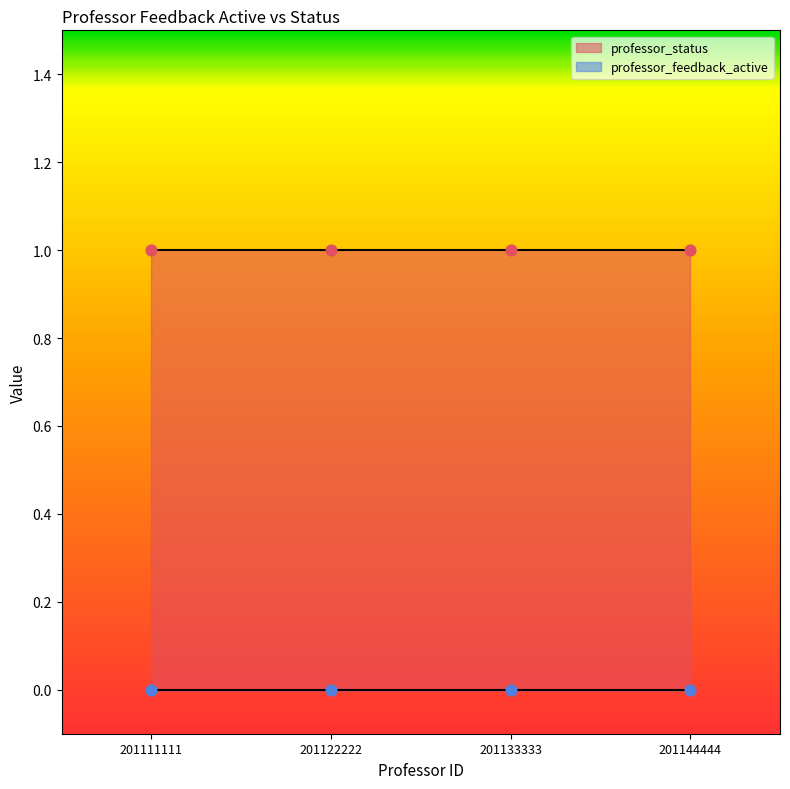

At which category is the sum across all series the highest?

201111111